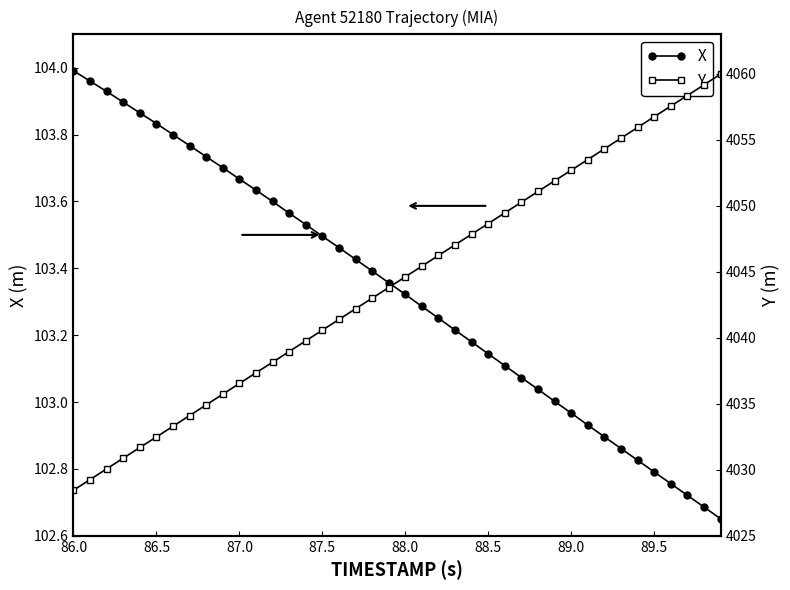

What are all the series names shown in the legend?

X, Y